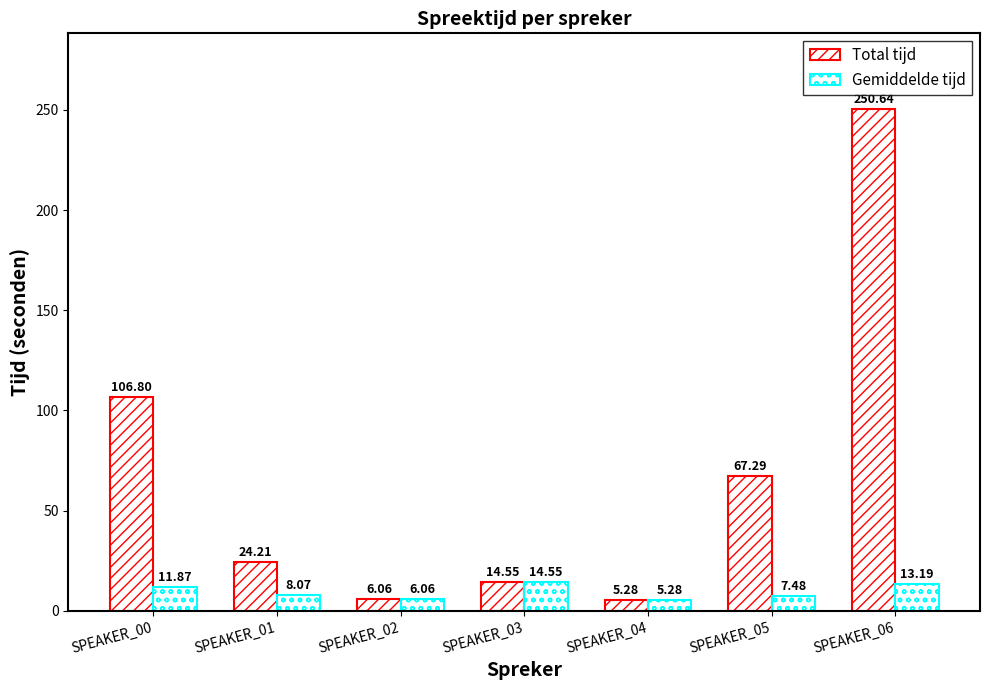

How many values in the Gemiddelde tijd series exceed 8?

4